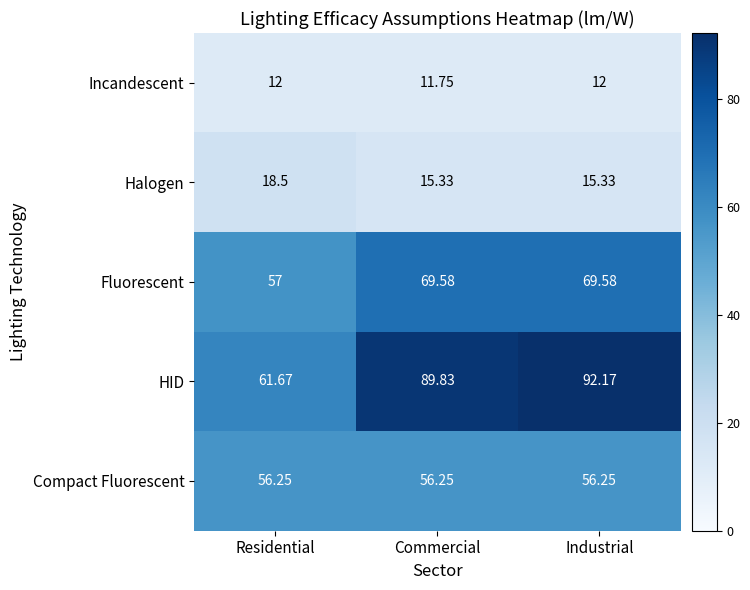

At which label does Fluorescent first exceed 69?

Commercial